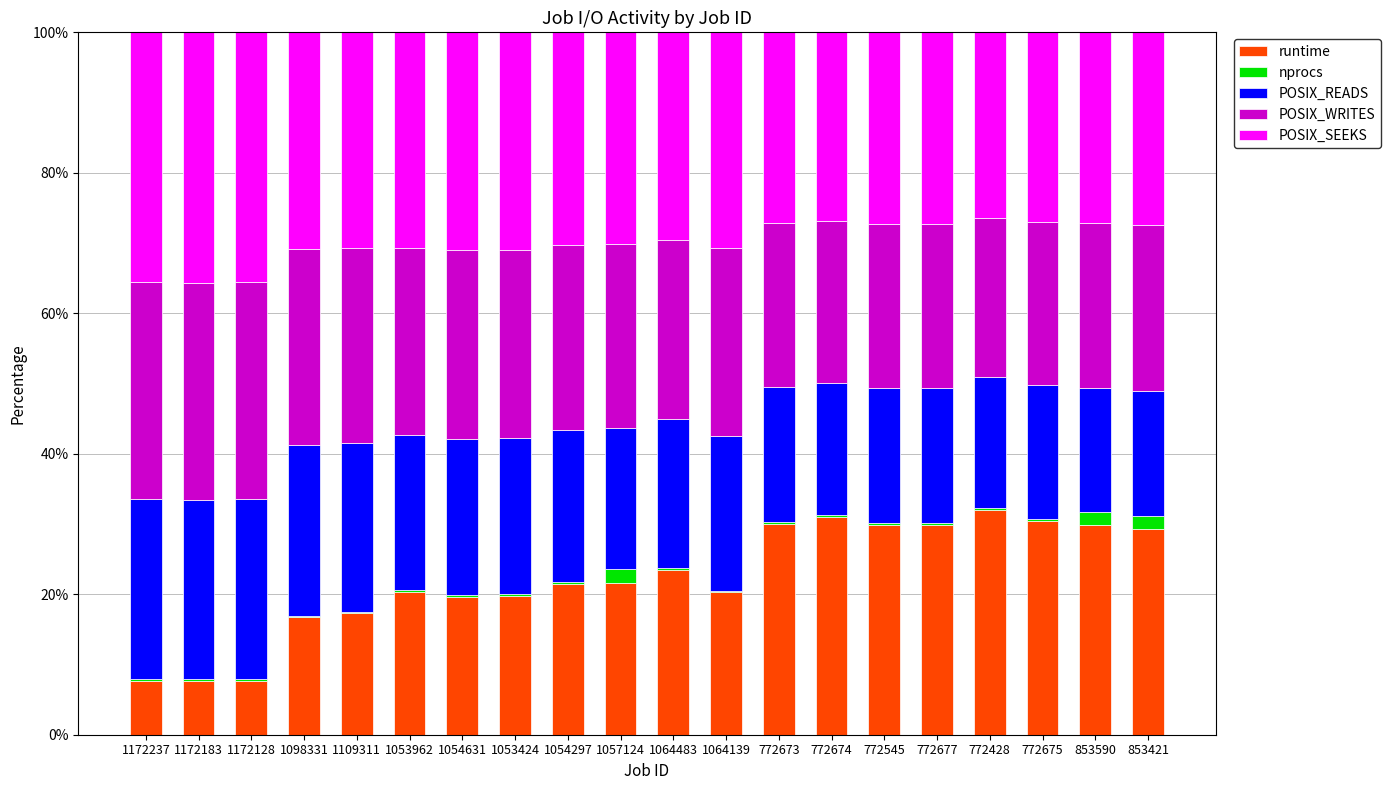

What is the sum of all runtime values?

445.7